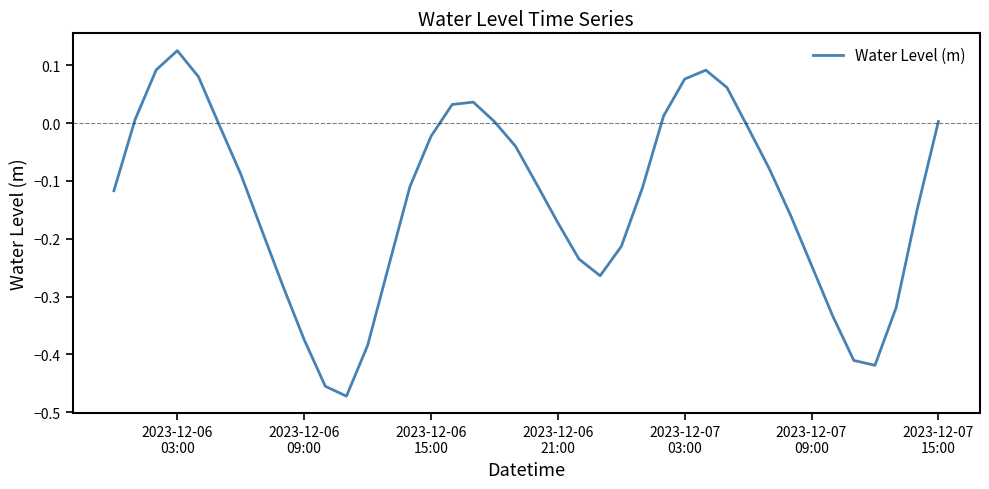

What is the difference between the maximum and minimum values?

0.6